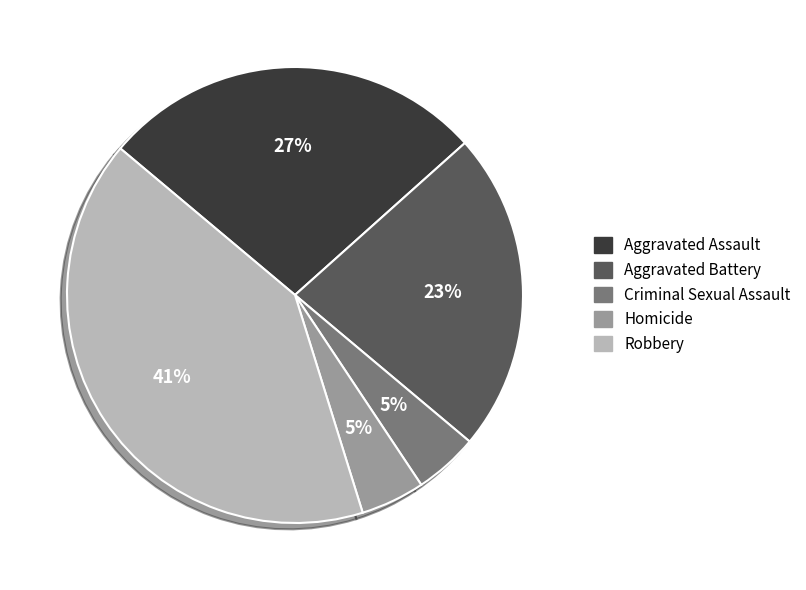

To the nearest percent, what portion does Criminal Sexual Assault represent?

5%